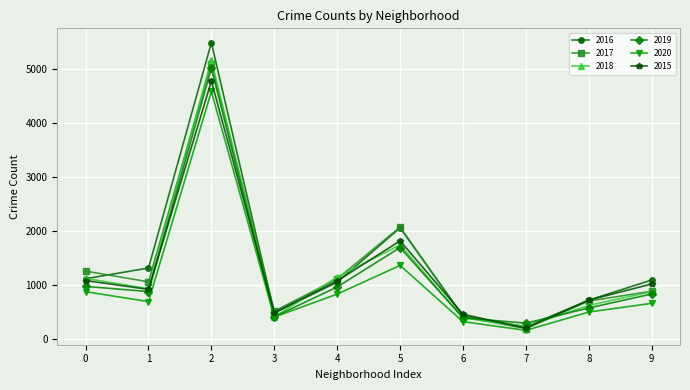

What is the difference between the maximum and minimum values in the 2019 series?

4721